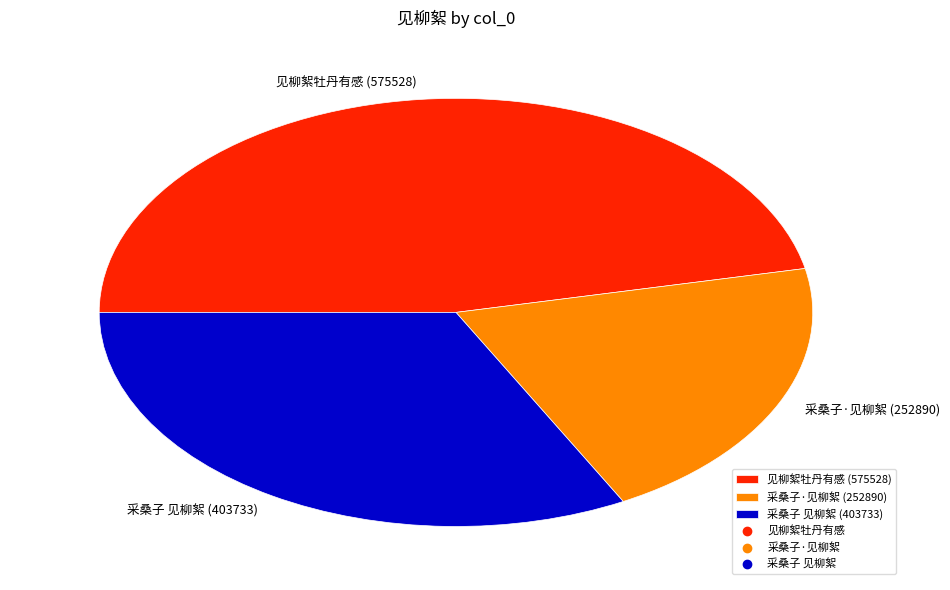

Which category has the smallest portion of the pie?

采桑子·见柳絮